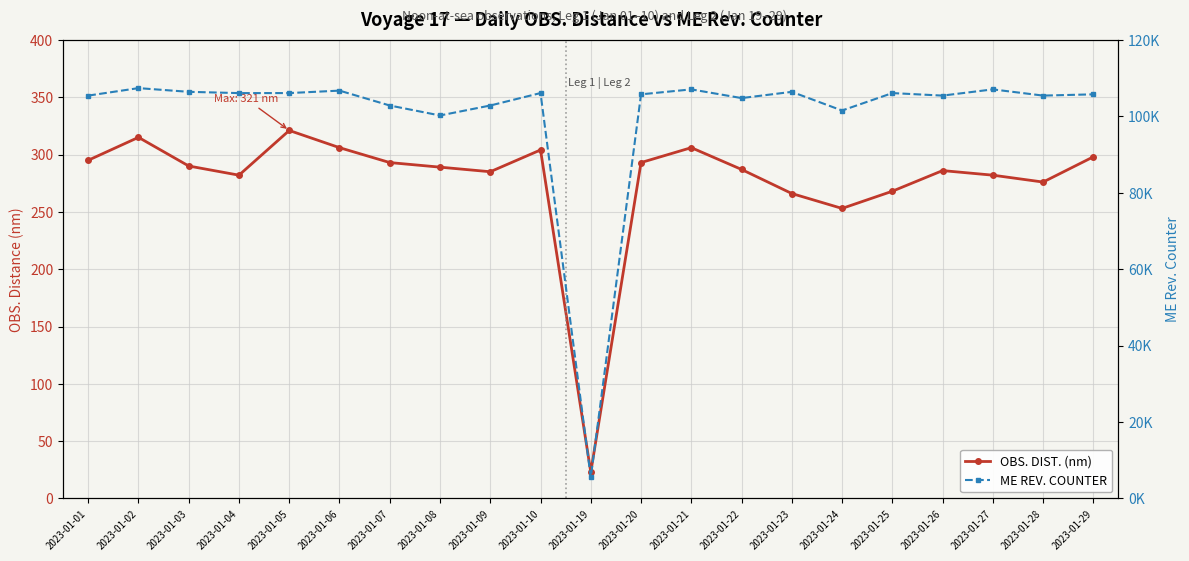

What is the spread (max minus min) of values at 2023-01-19?

5508.4